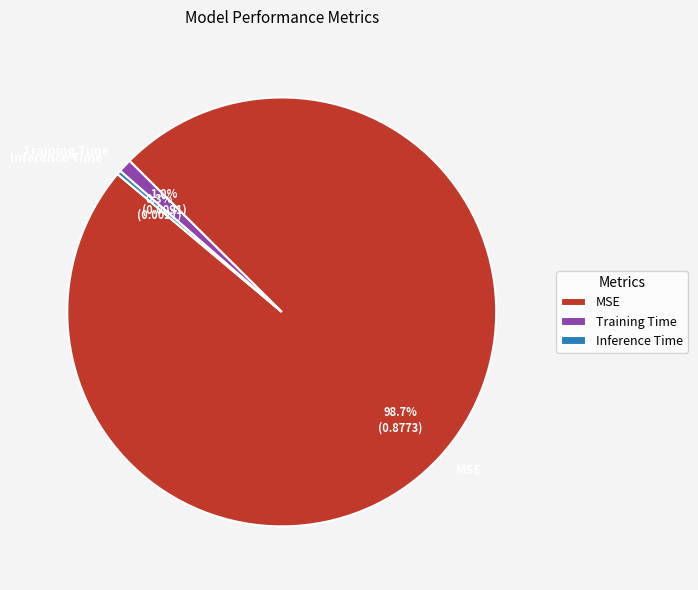

Is it true that Inference Time is 9% of the pie?

False